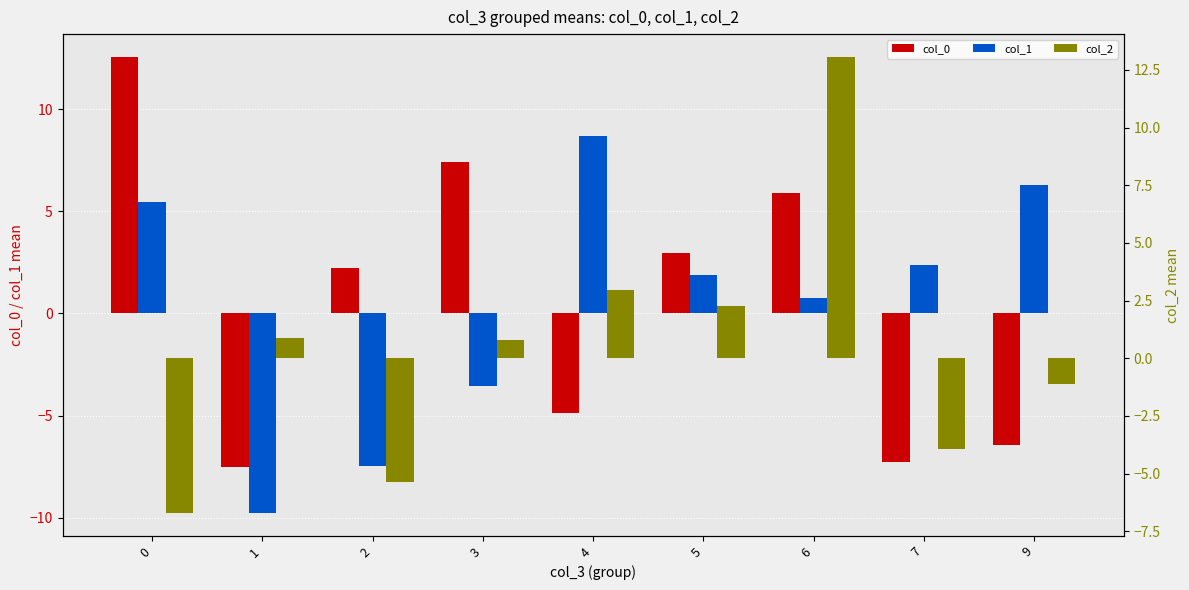

What is the difference between the col_1 values at 7 and 4?

6.3